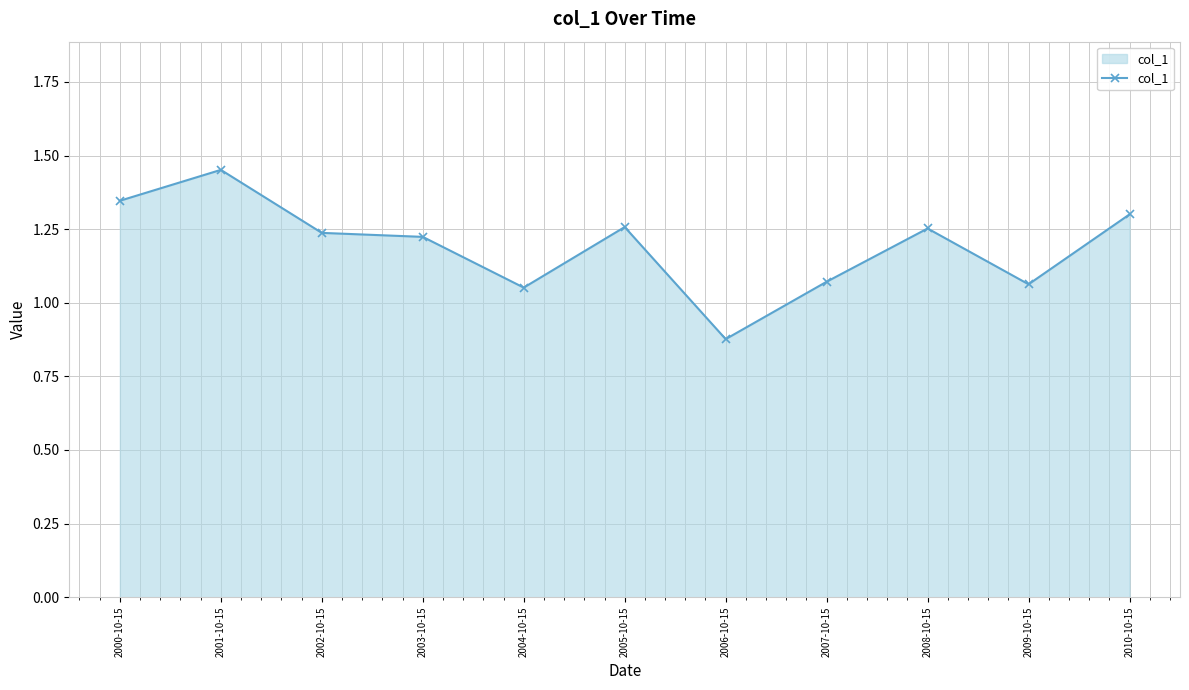

True or false: the data shows 0.4 at 2009-10-15.

False